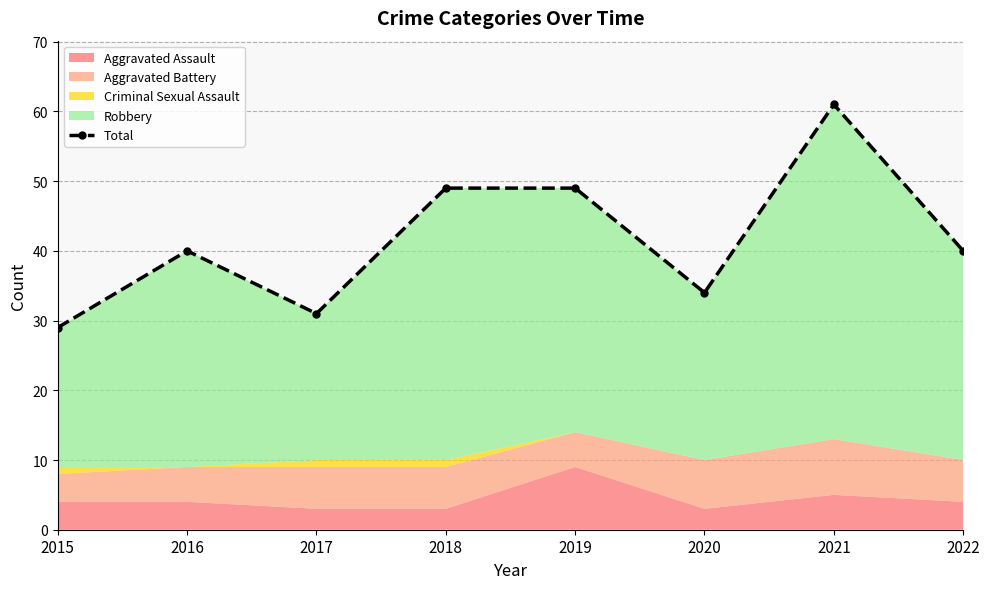

What is the greatest value displayed?

61